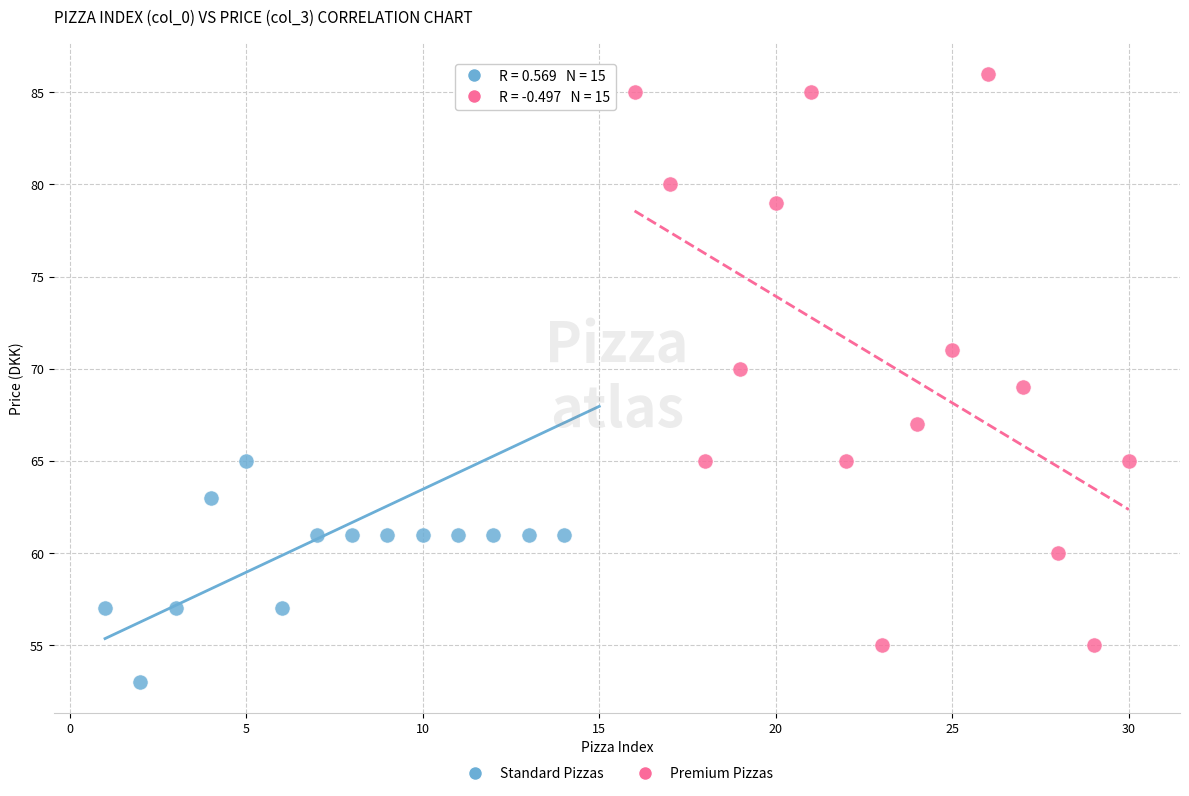

What are all the series names shown in the legend?

Standard Pizzas, Premium Pizzas